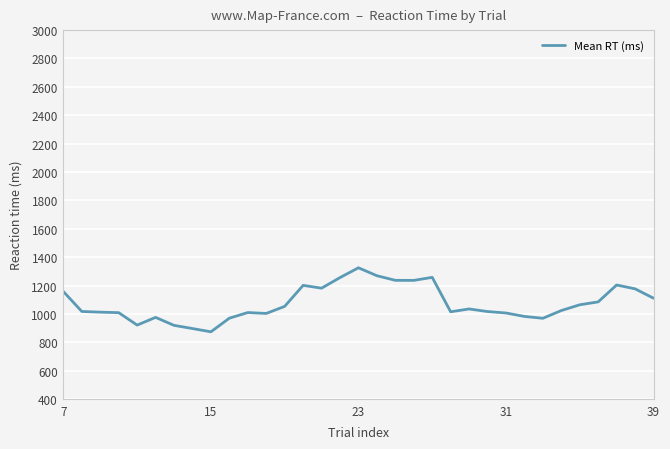

What is the difference between the maximum and minimum values?

451.0